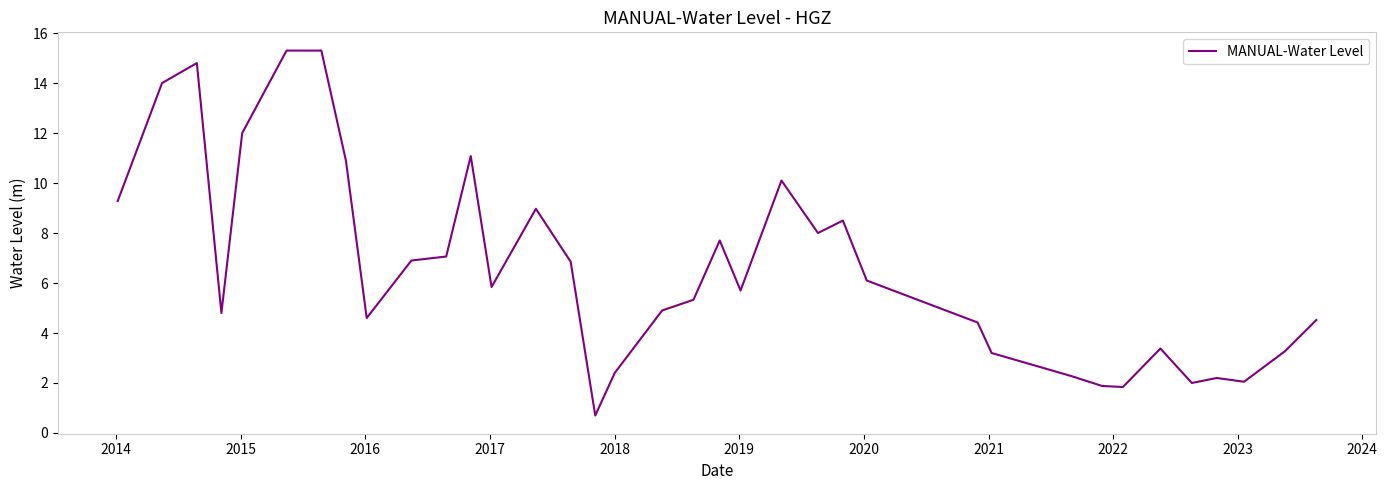

What is the maximum value shown in the chart?

15.3